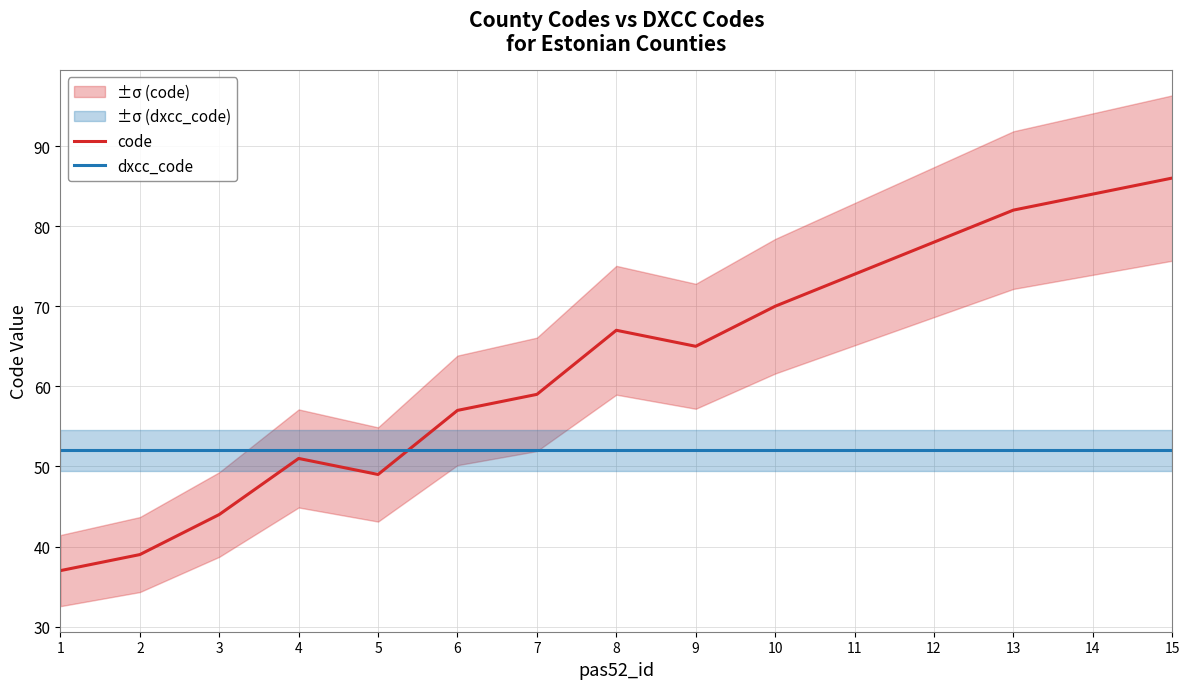

What is the total value across all series at 11?

126